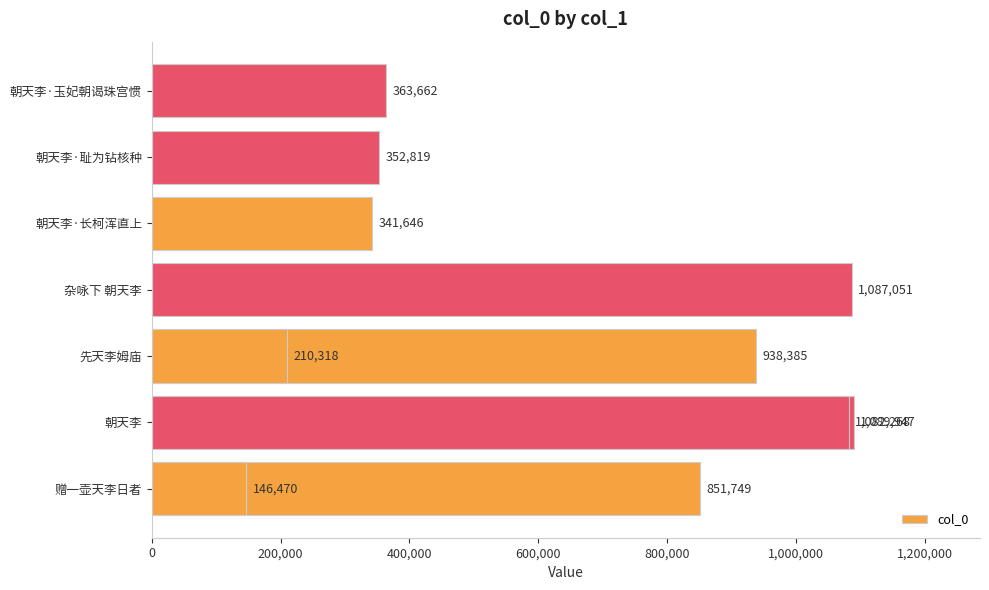

What is the average value?

646432